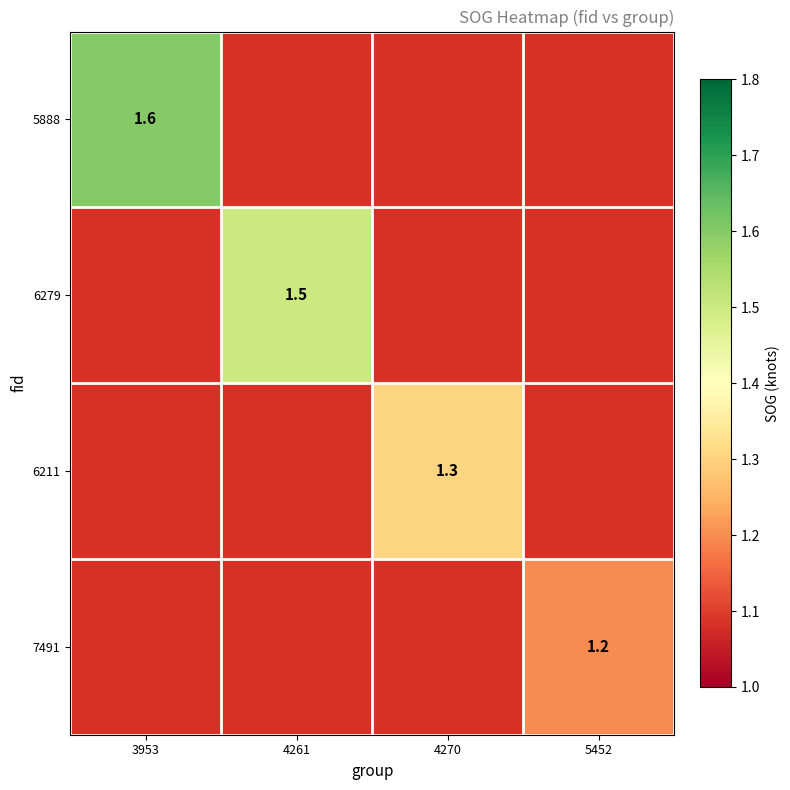

What is the smallest value displayed?

1.2